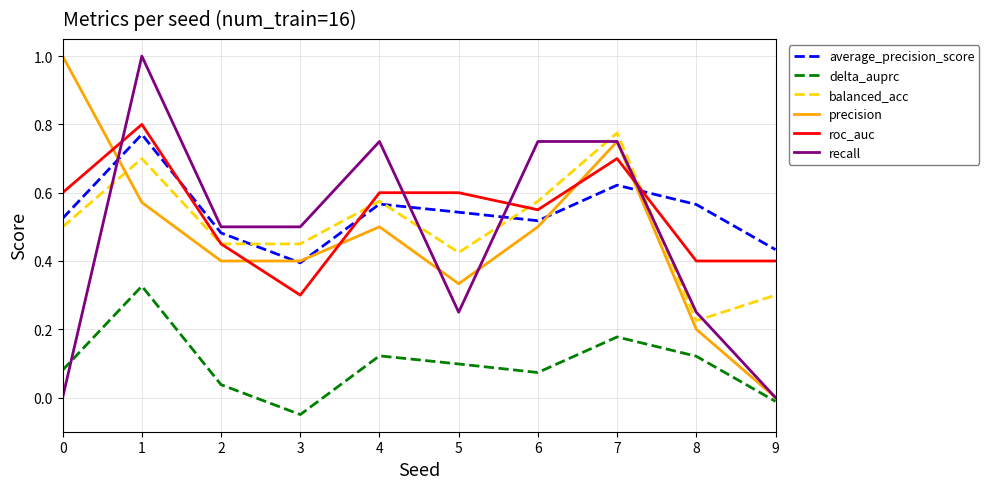

What is the difference between the highest and lowest values at 6?

0.7